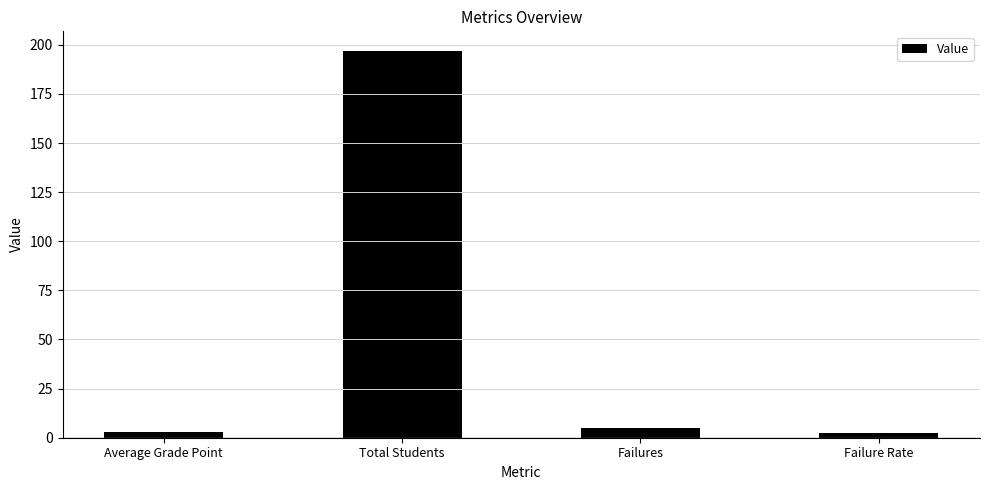

What value does the data have at Total Students?

197.0